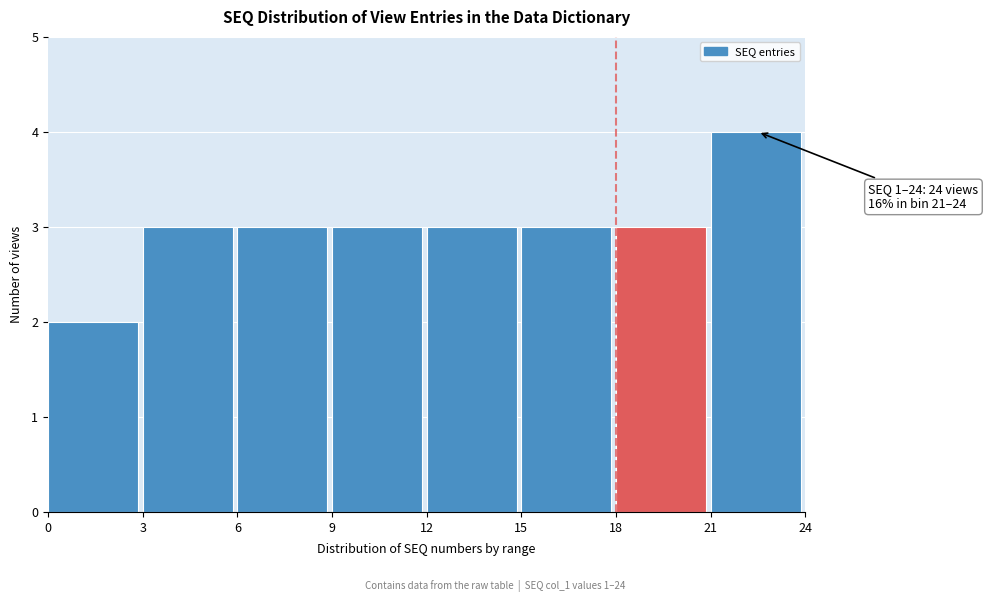

Which range on the x-axis has the tallest bar?

21 to 24